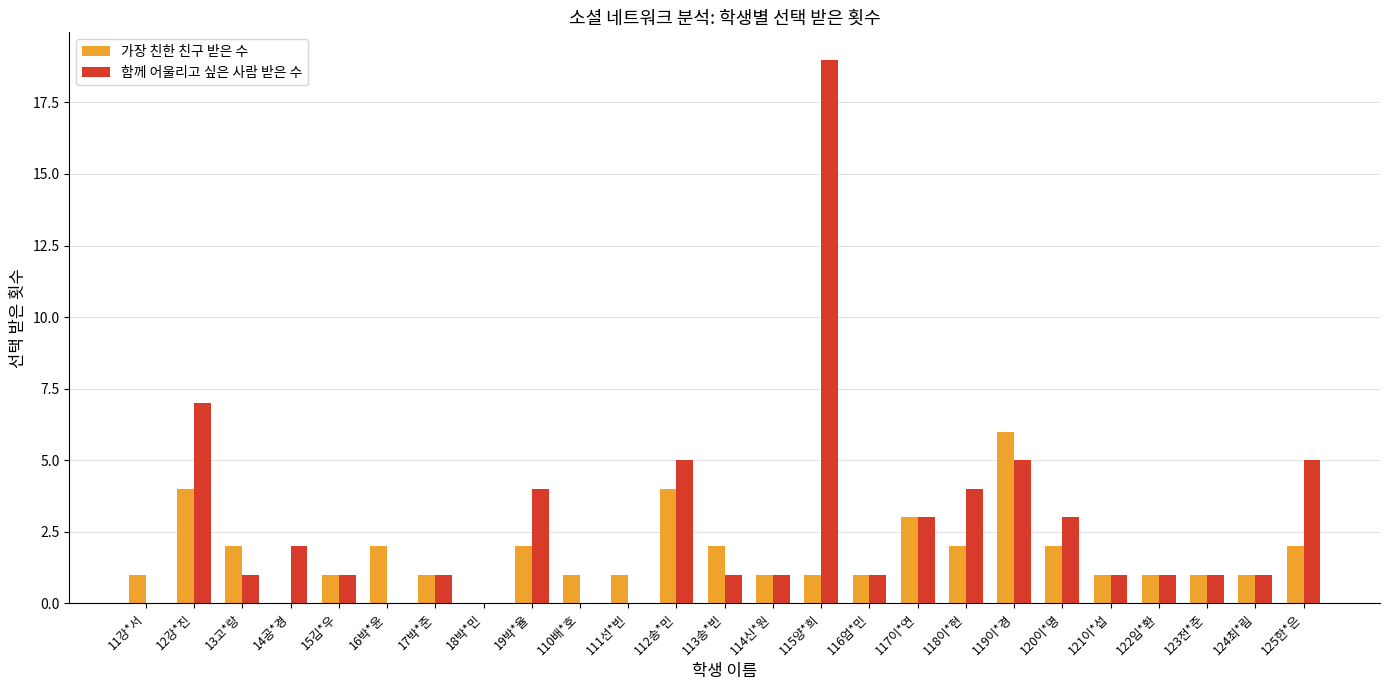

Between 15김*우 and 115양*희, which series saw the biggest shift?

함께 어울리고 싶은 사람 받은 수